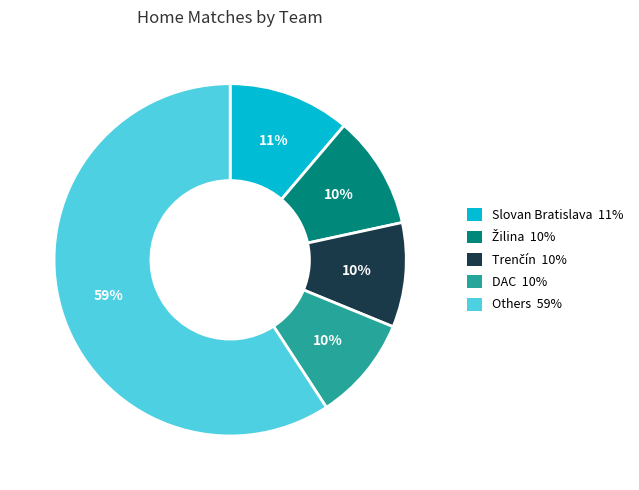

Is there any slice that represents more than half of the pie?

Yes